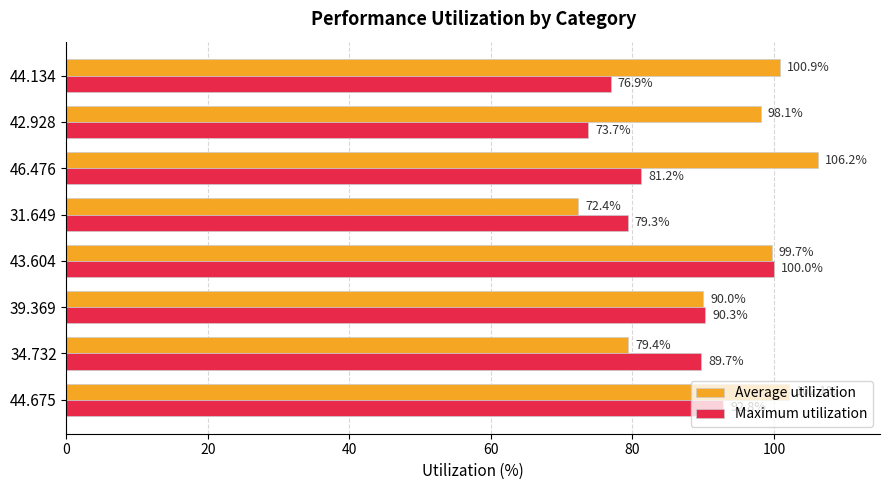

At which label is Average utilization closest to 89?

39.369